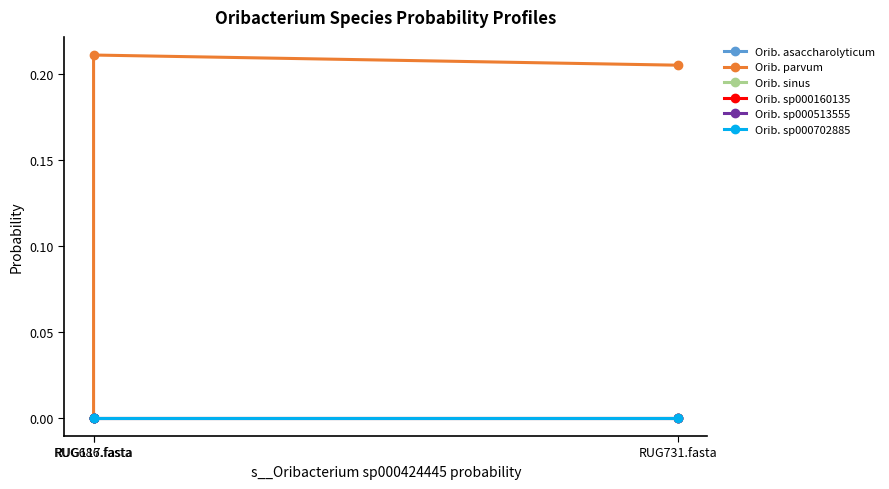

What is the greatest value displayed?

0.2